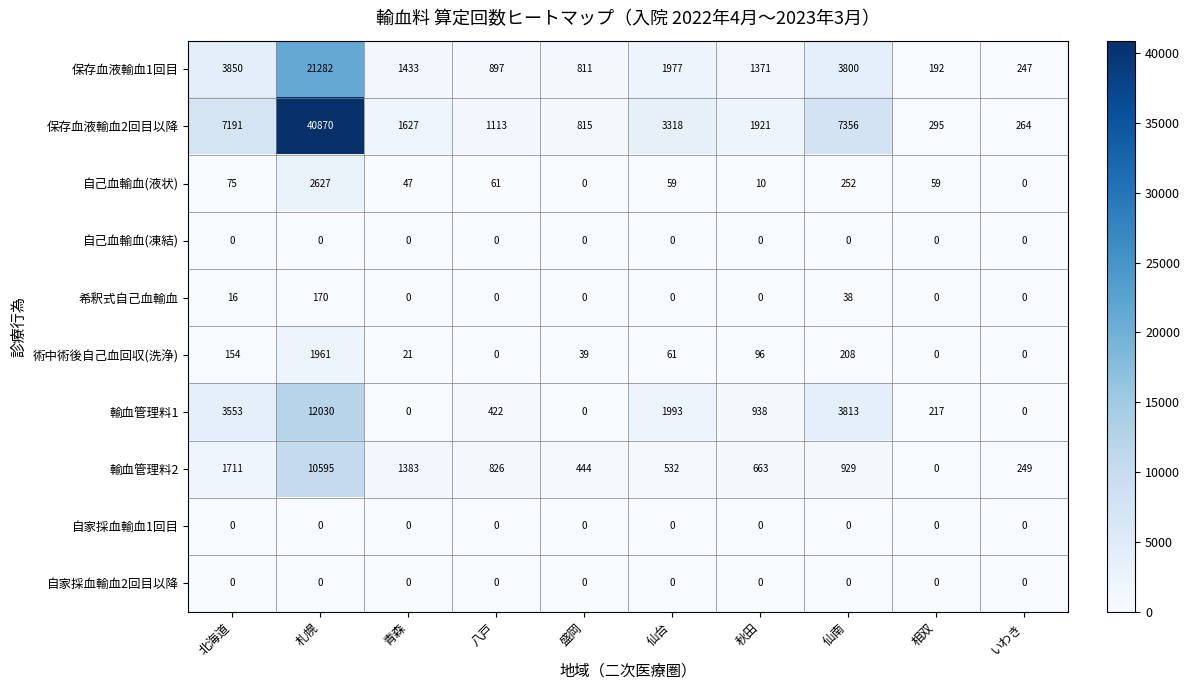

How many series are shown in this chart?

10